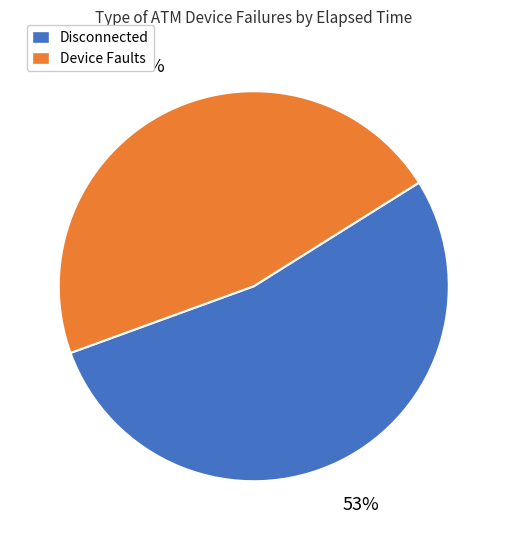

The Disconnected slice represents 53% of the pie. True or false?

True